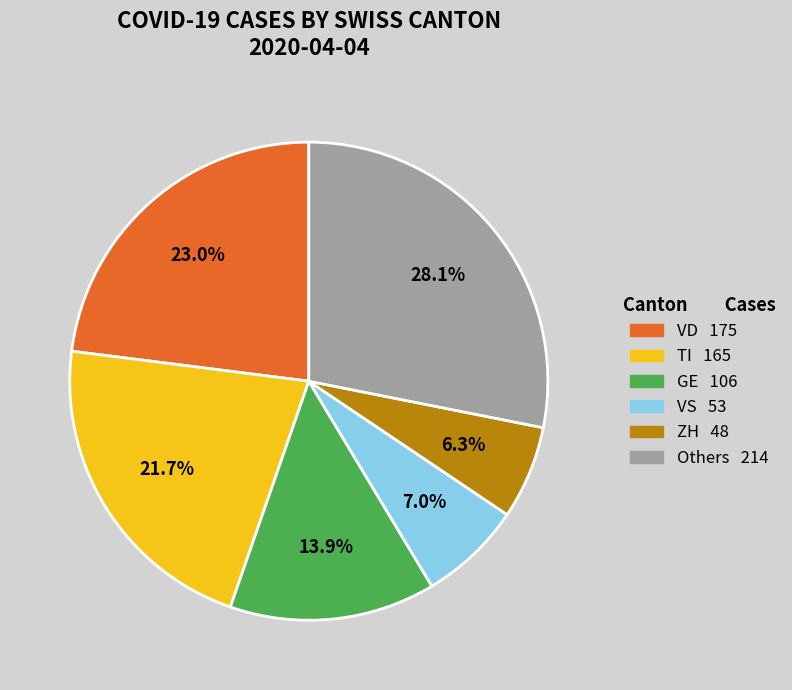

Is there any slice that represents more than half of the pie?

No